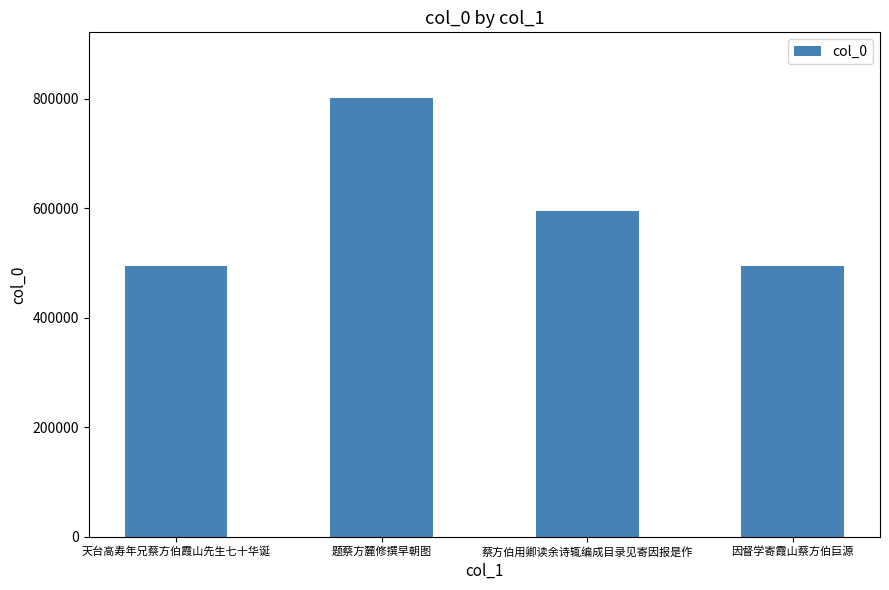

What is the sum of all values?

2385156